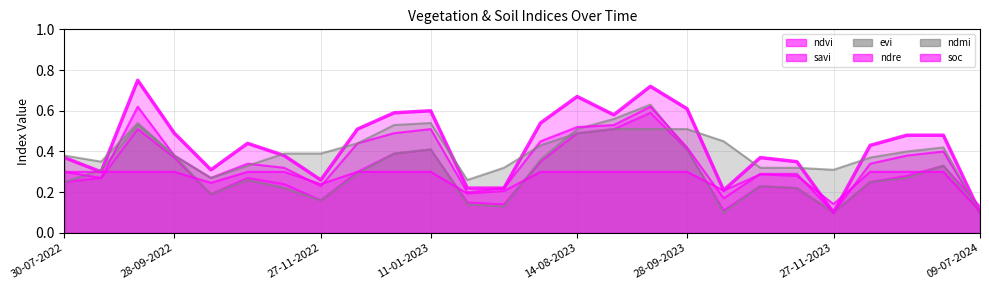

How many interior local peaks does the savi series have?

6